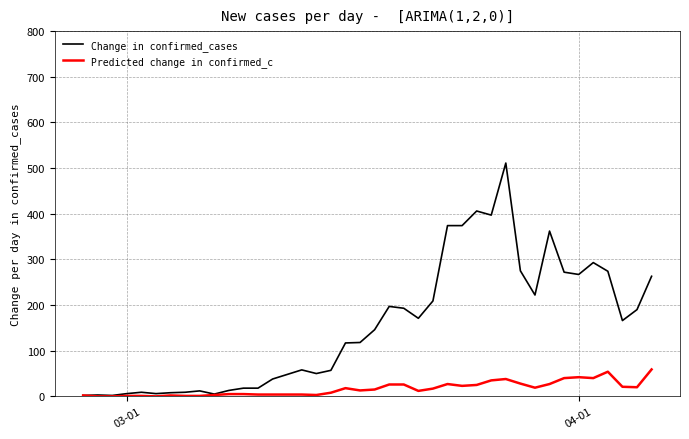

What is the maximum value for Predicted change in confirmed_c?

59